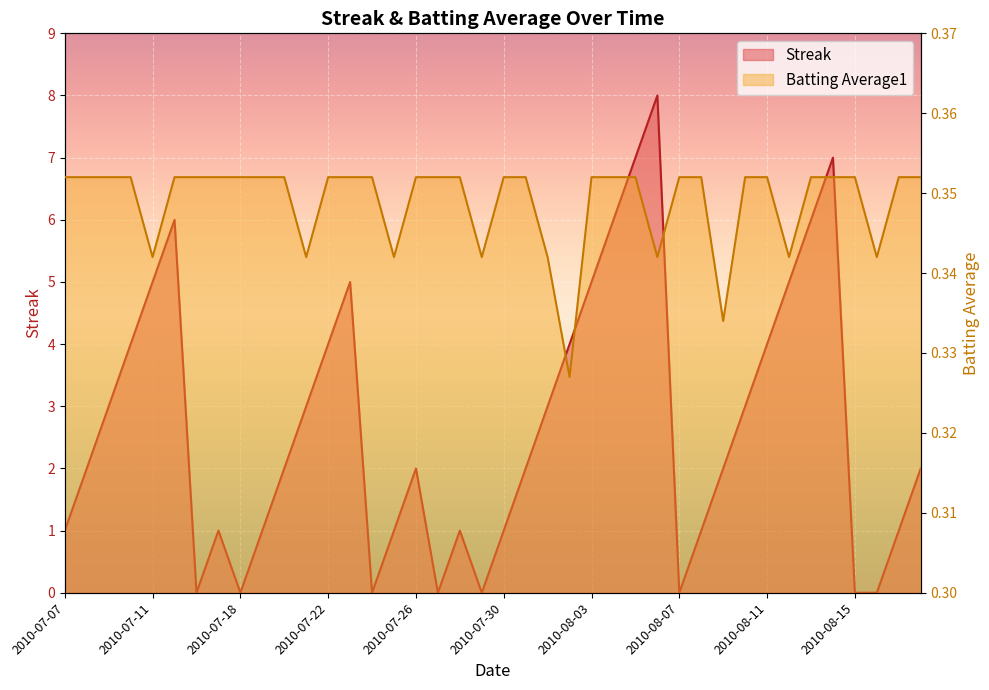

What is the spread (max minus min) of values at 2010-07-07?

0.6